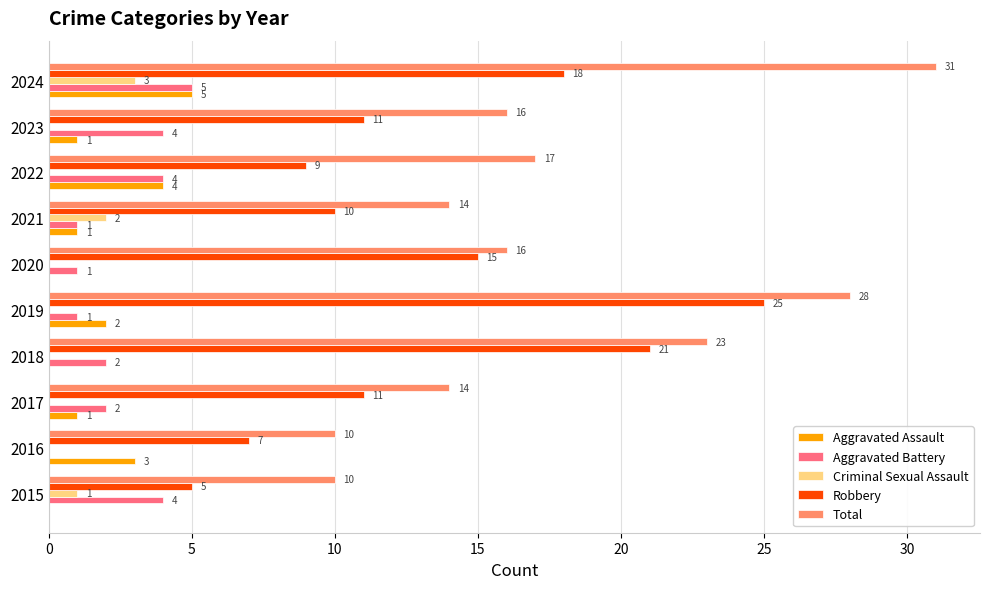

At which category is the sum across all series the highest?

2024